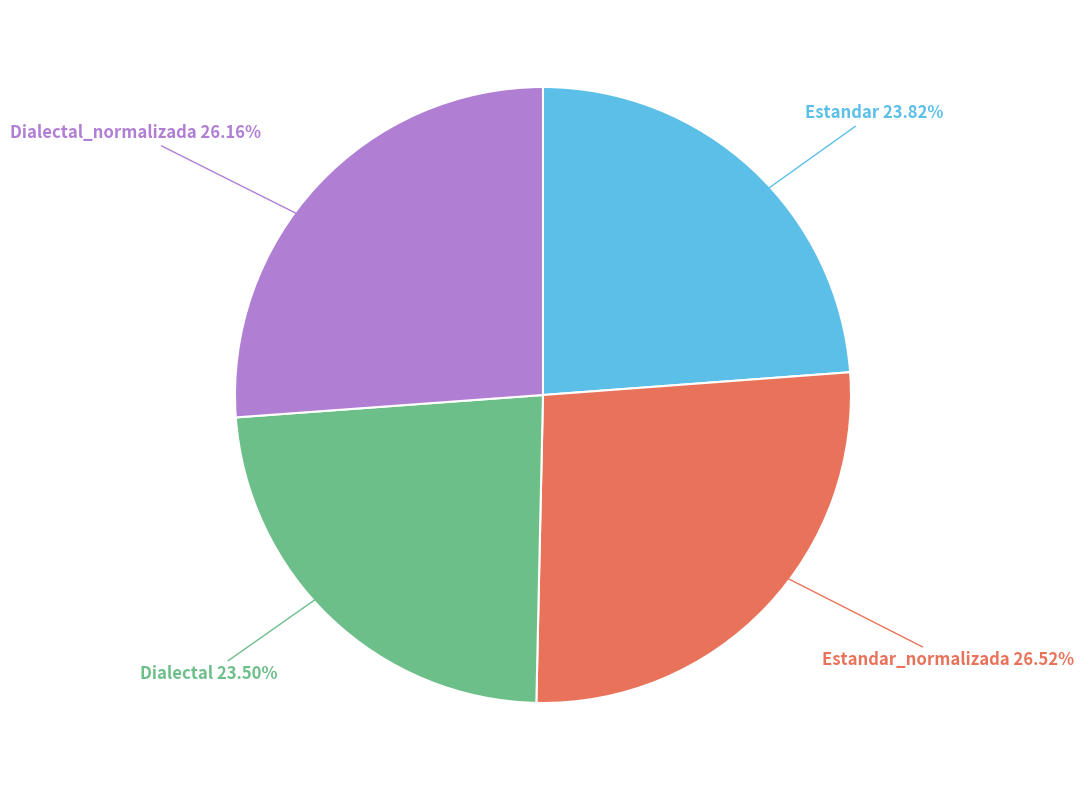

Which has a higher value, Dialectal_normalizada or Dialectal?

Dialectal_normalizada